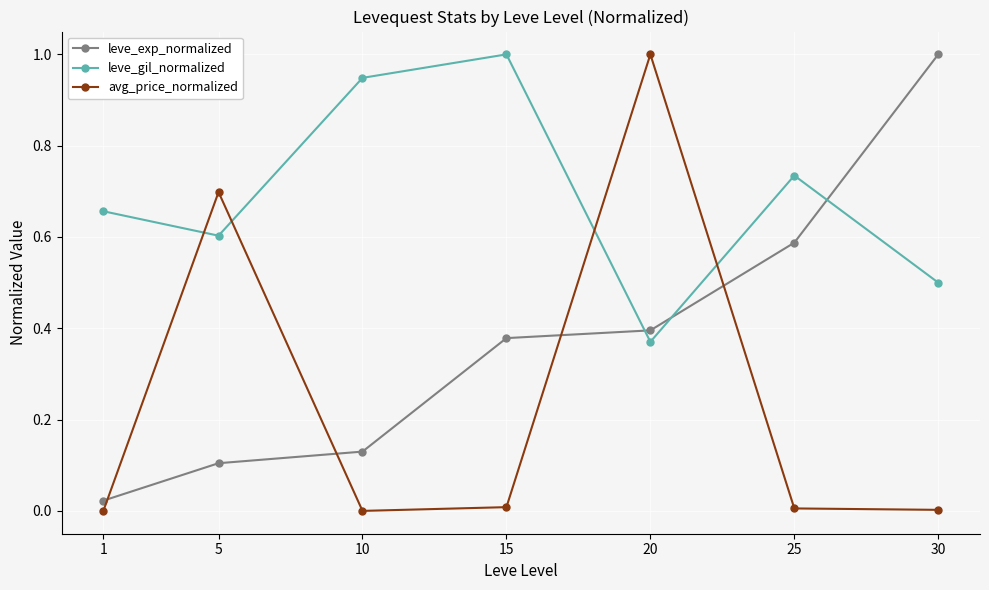

What is the total value across all series at 20?

1.8